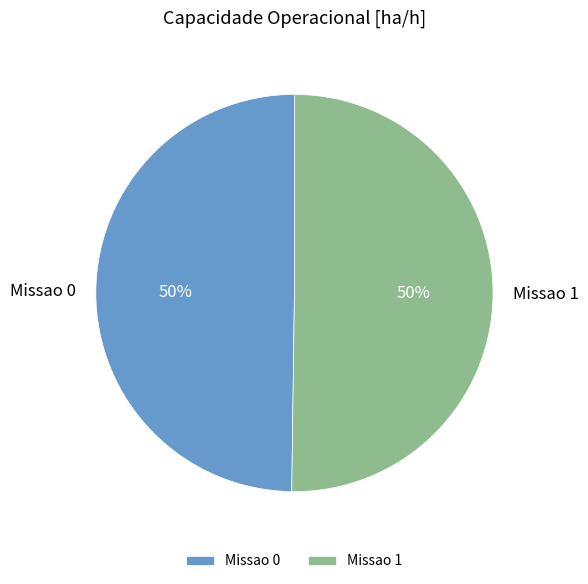

To the nearest percent, what portion does Missao 1 represent?

50%